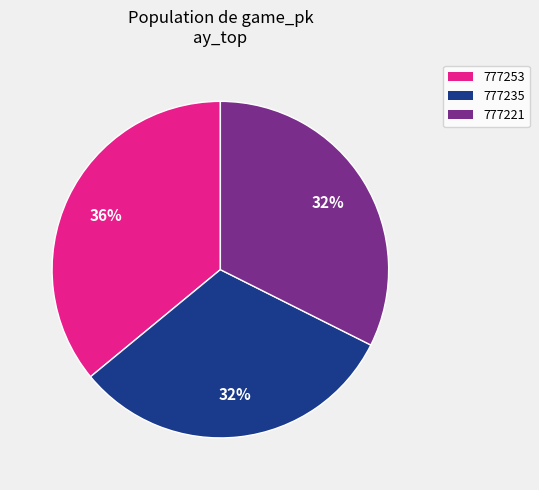

Approximately how many times larger is the value at 777253 compared to 777235?

1.1